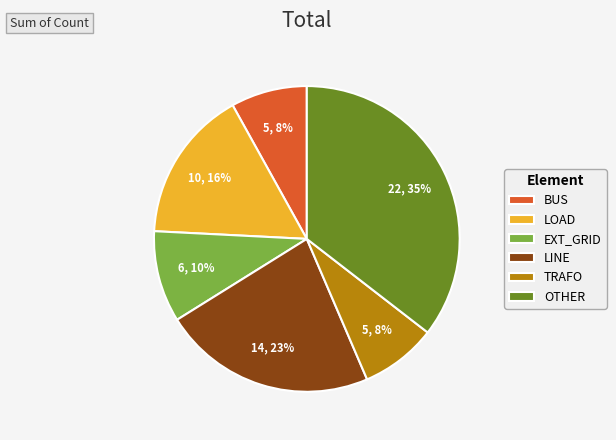

The TRAFO slice represents 8% of the pie. True or false?

True